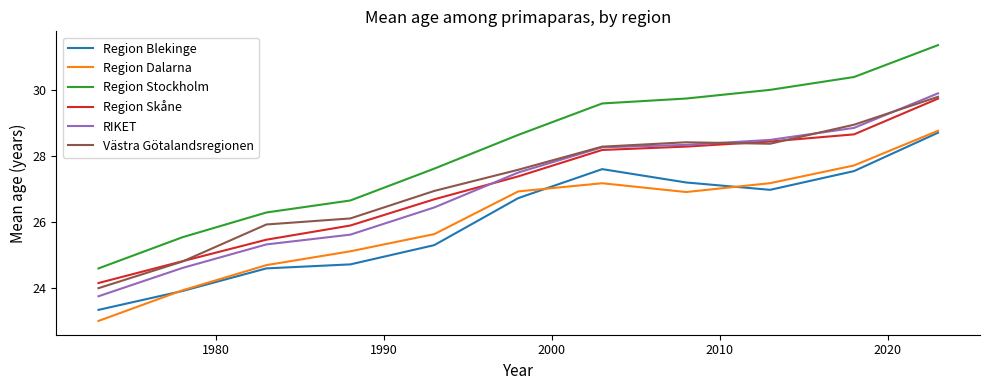

What is the maximum value shown in the chart?

31.4